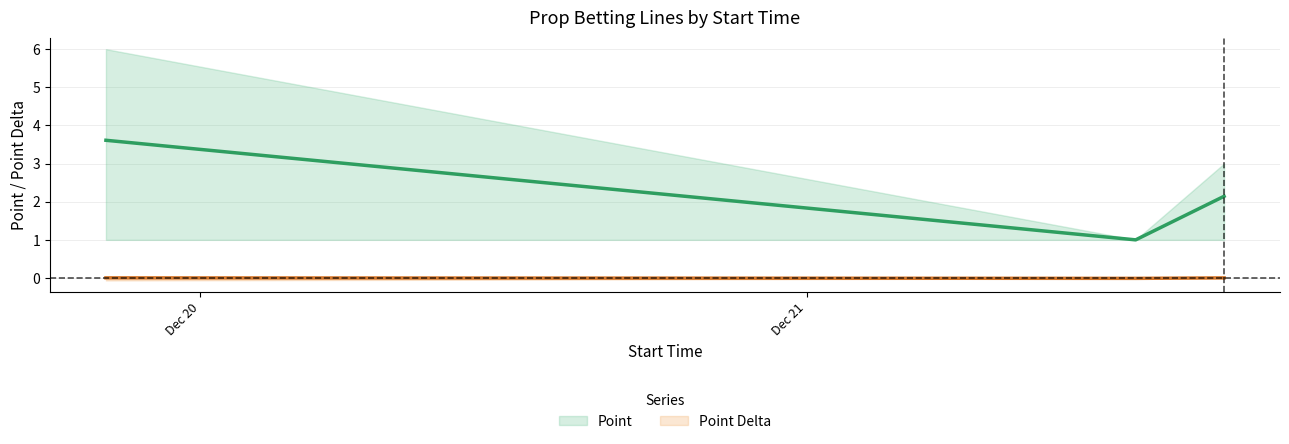

At how many categories does at least one series exceed 2?

2